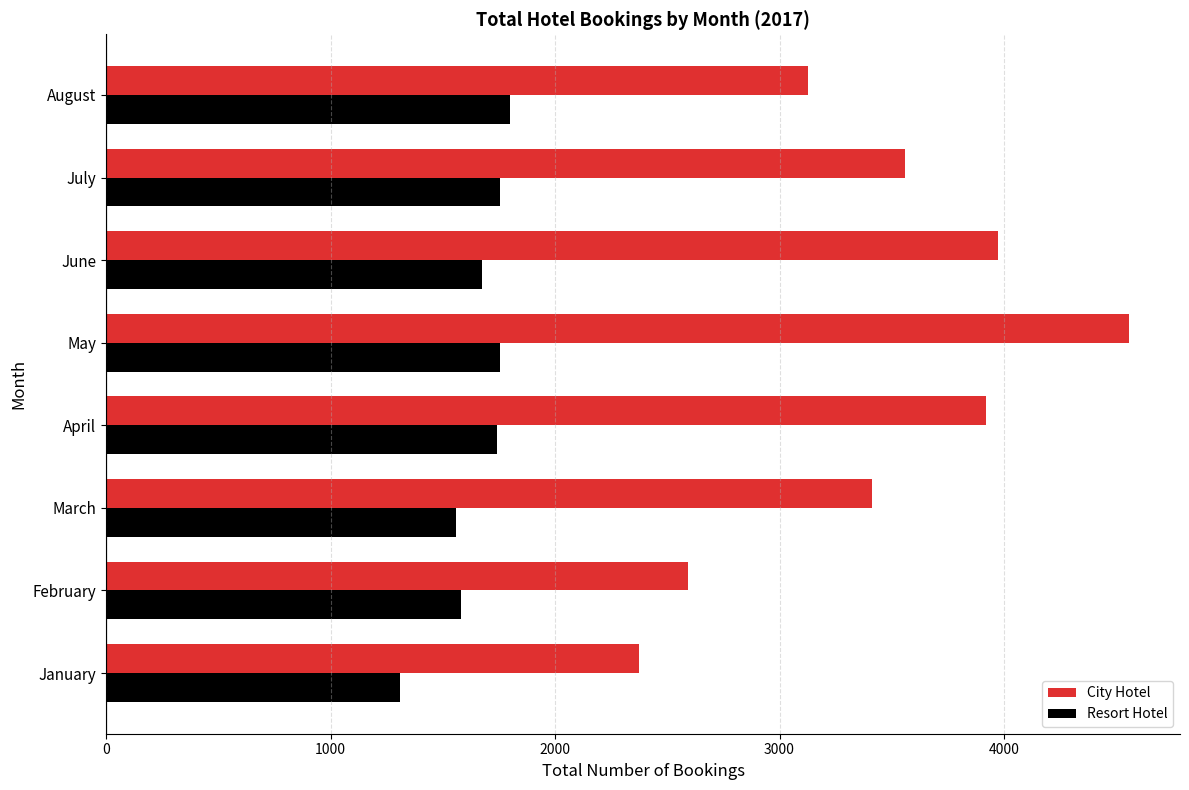

Between January and August, which series saw the biggest shift?

City Hotel